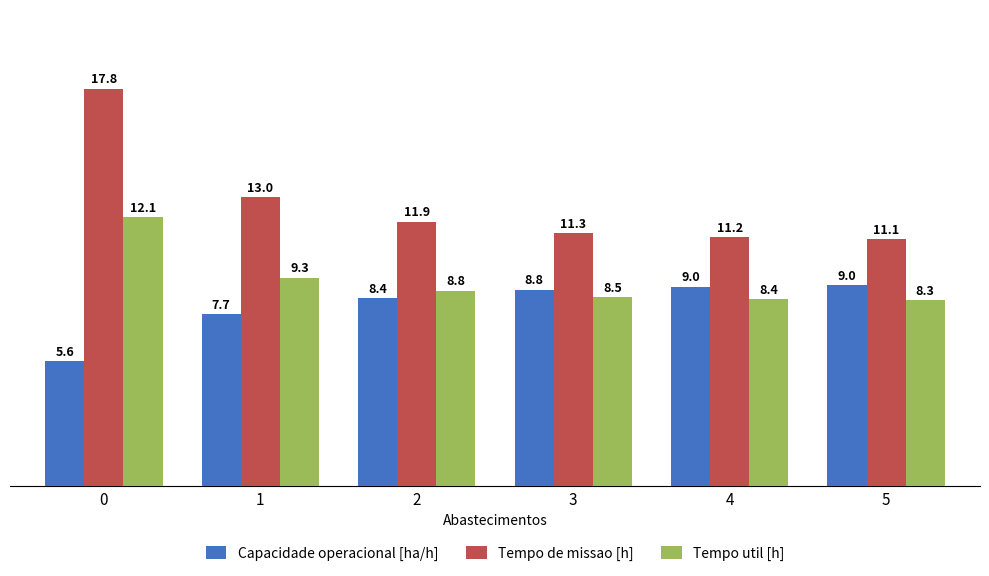

The value of Capacidade operacional [ha/h] at 5 is 9.0. True or false?

True